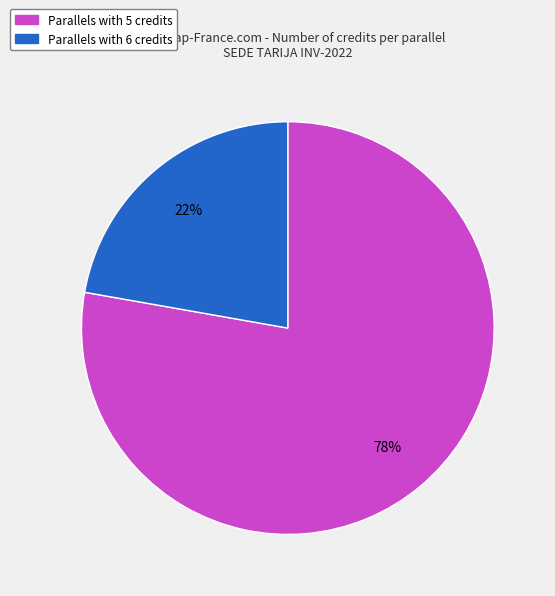

What percentage is the Parallels with 6 credits slice, to the nearest percent?

22%